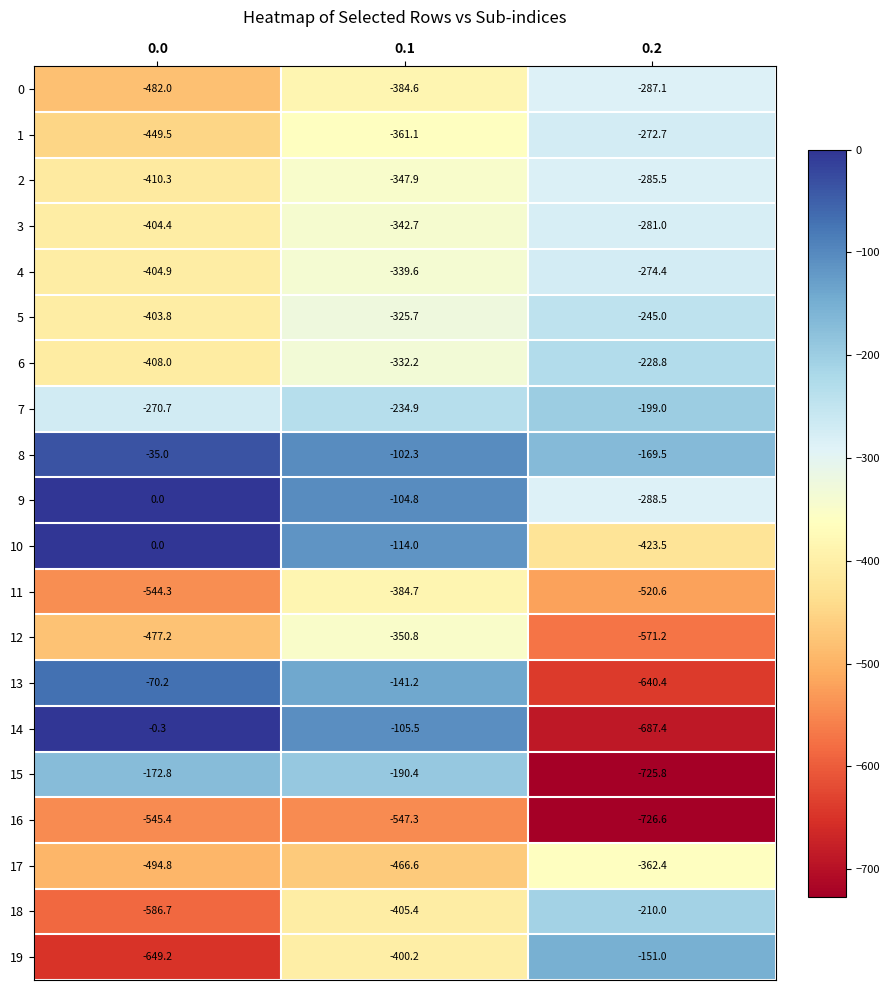

Is it true that 1 equals -272.7 at 0.2?

True